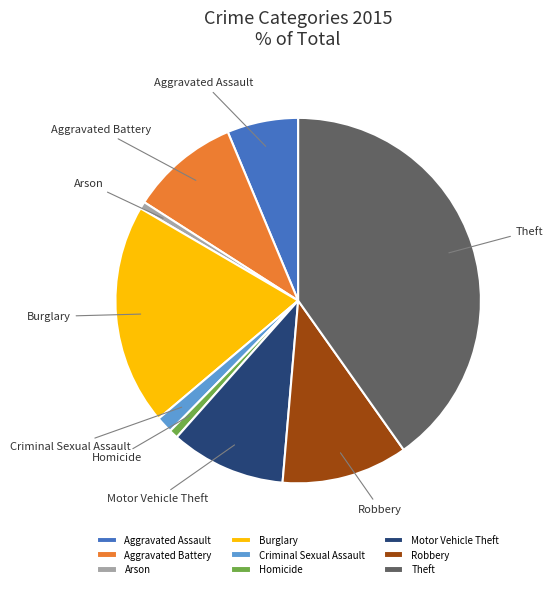

What is the ratio of the value at Aggravated Battery to the value at Criminal Sexual Assault?

6.6